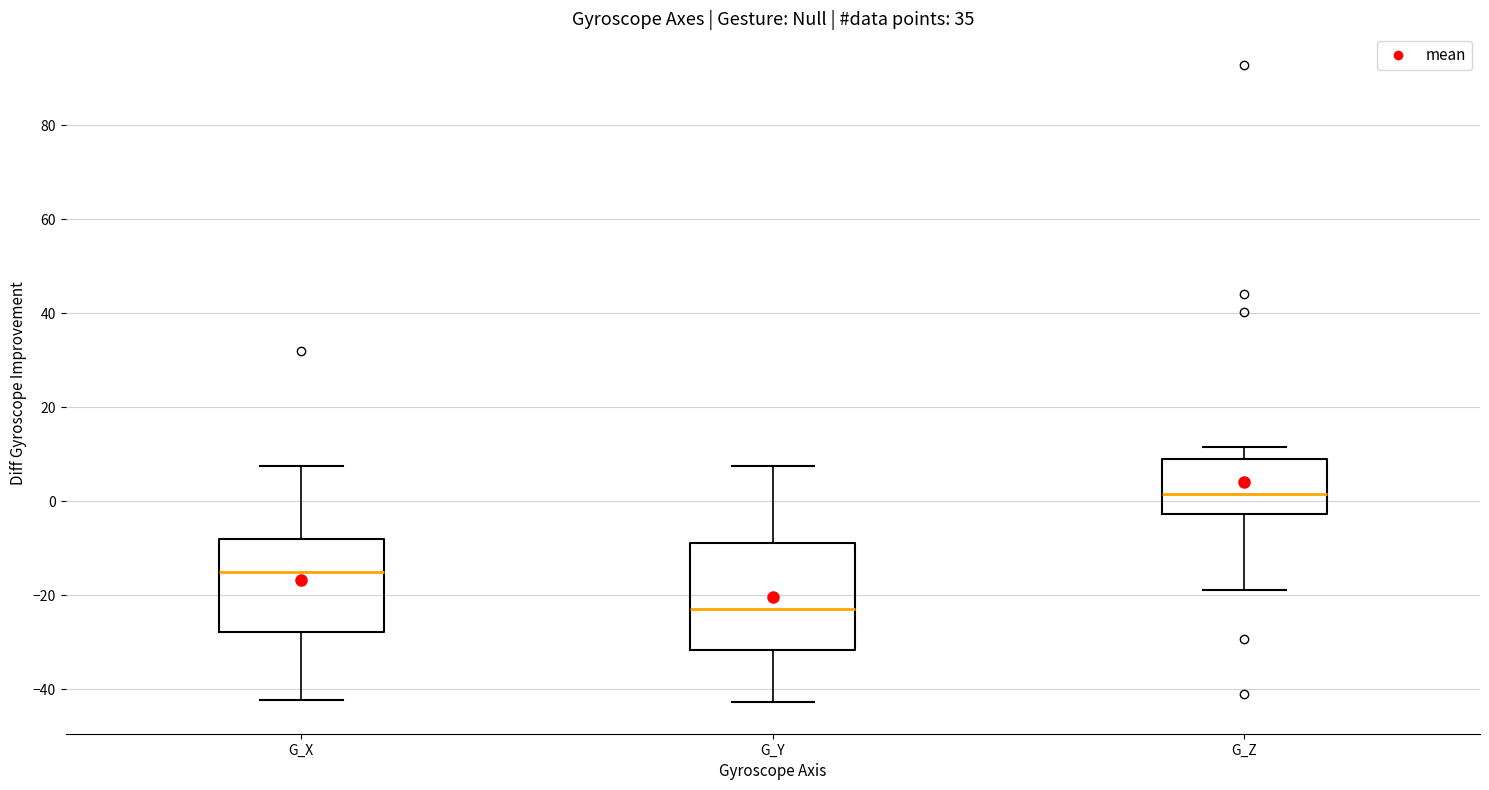

Comparing the boxes themselves (not the whiskers), which one is the tallest?

G_Y